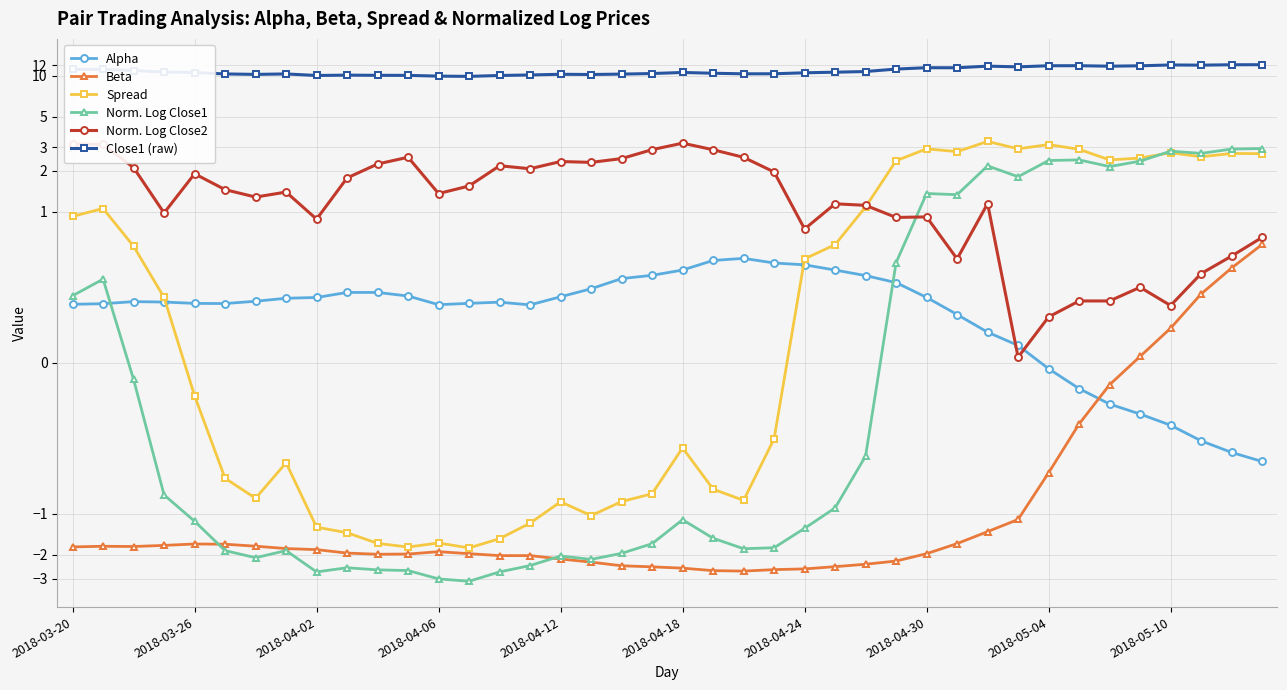

Which series has the widest spread of values?

Norm. Log Close1